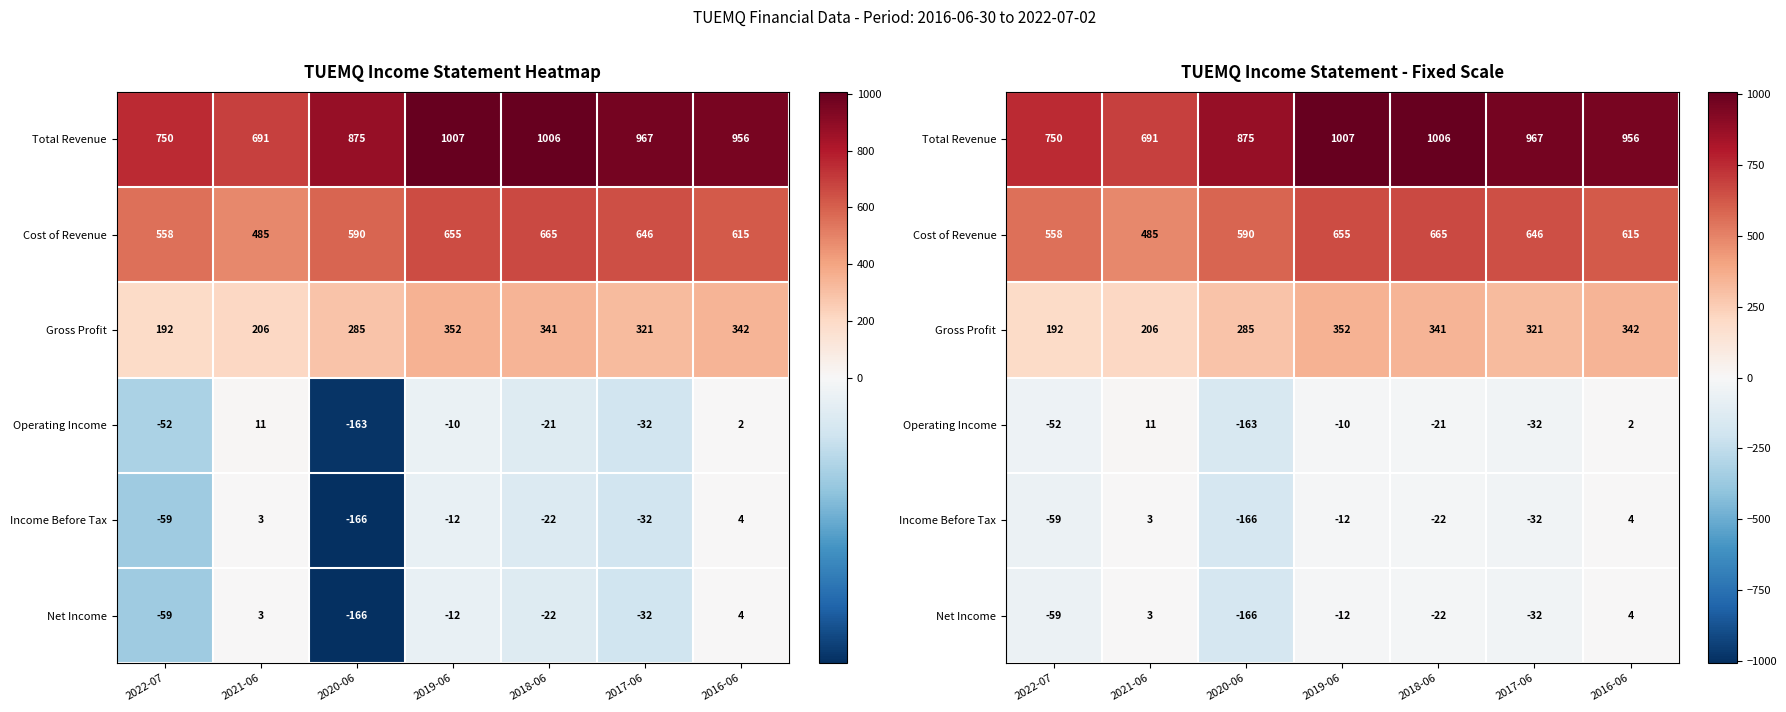

The value of Gross Profit at 2018-06 is 88.0. True or false?

False